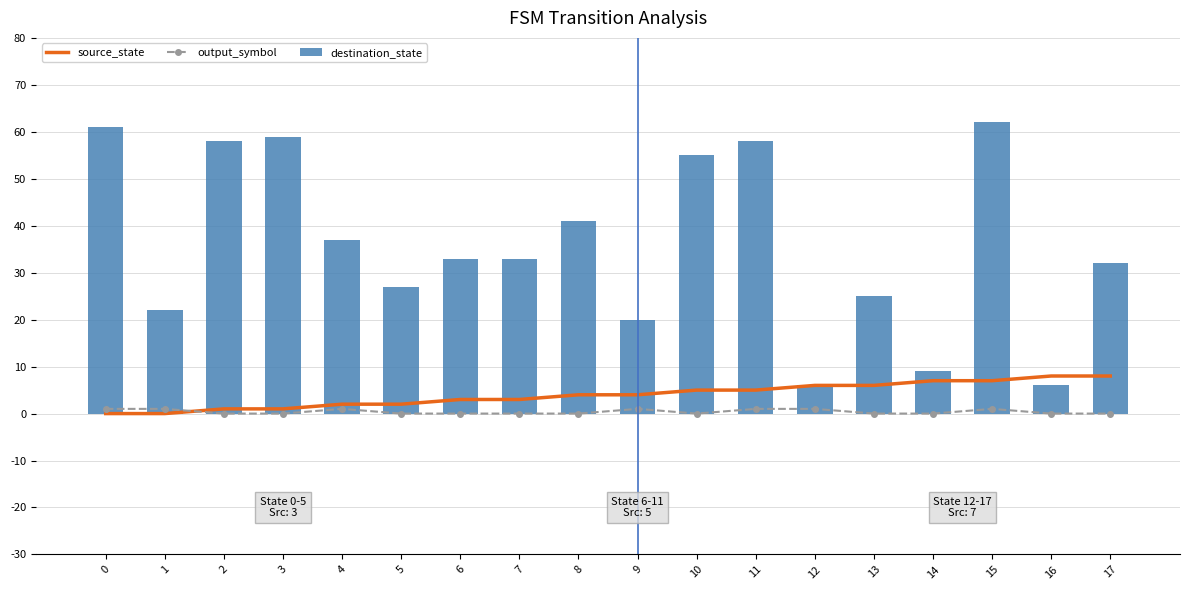

What is the approximate value of source_state at 13?

6